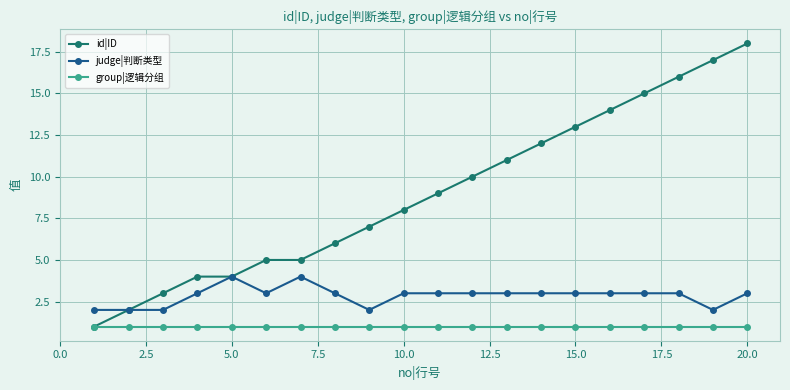

List the series in order of their peak value, lowest first.

group|逻辑分组, judge|判断类型, id|ID